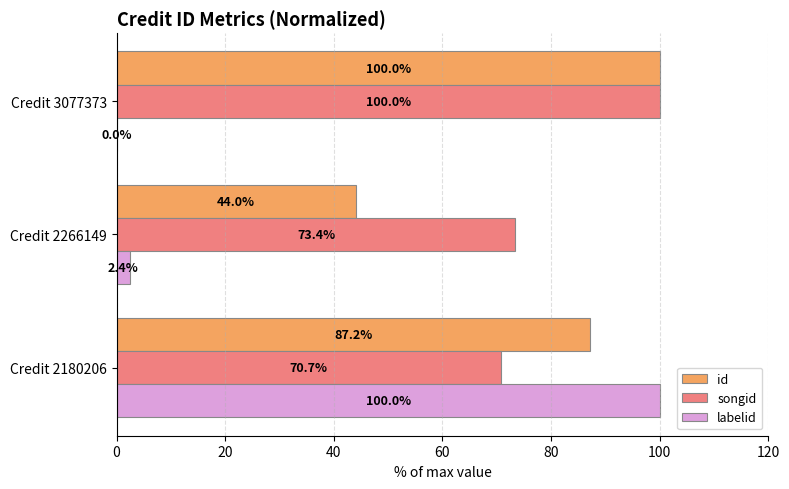

At which label does id reach its peak?

Credit 3077373